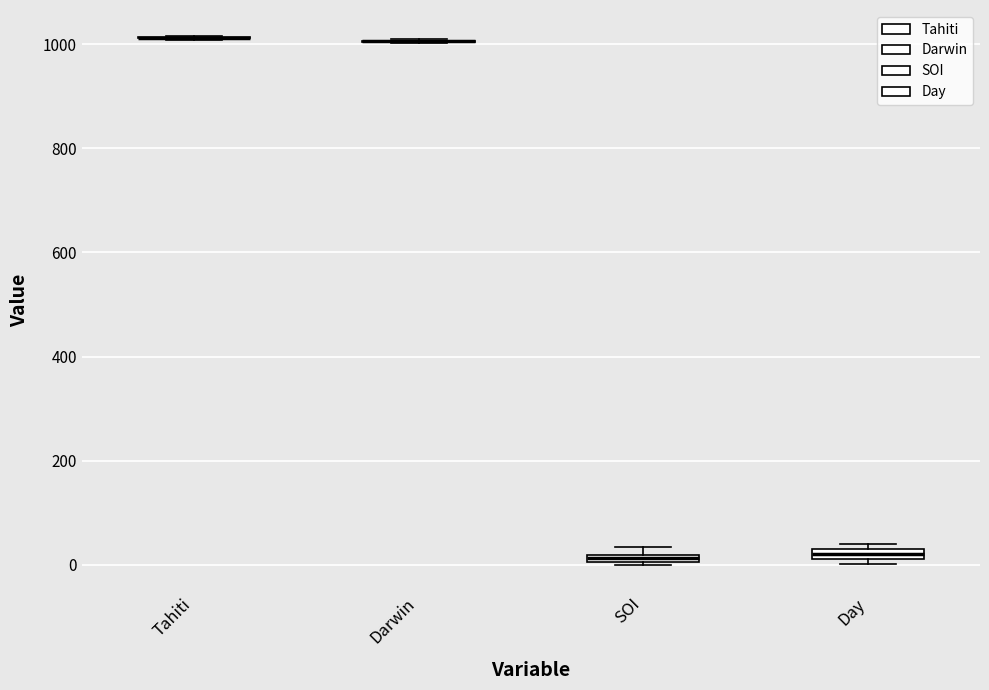

Where is the lower edge of the box for Day on the y-axis? The values are not printed on the chart, so give them approximately, as read against the axis.

20